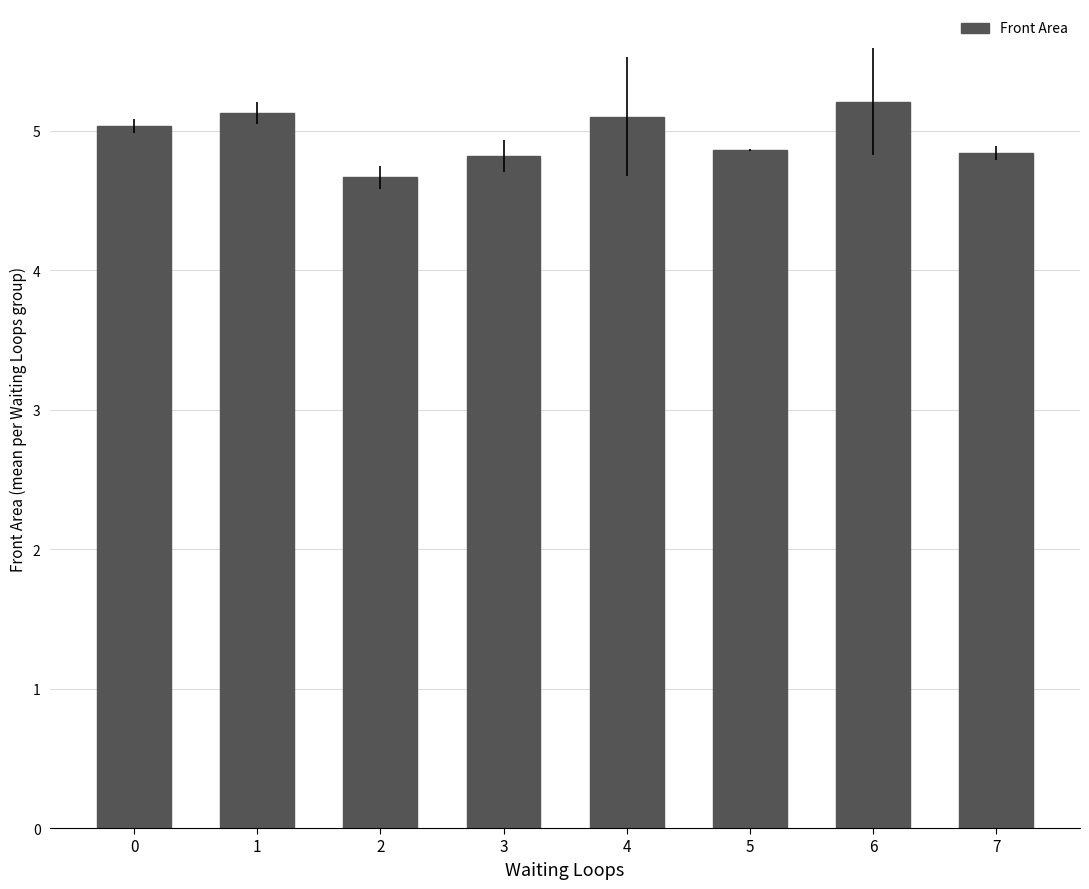

What is the ratio of the value at 5 to the value at 4?

1.0